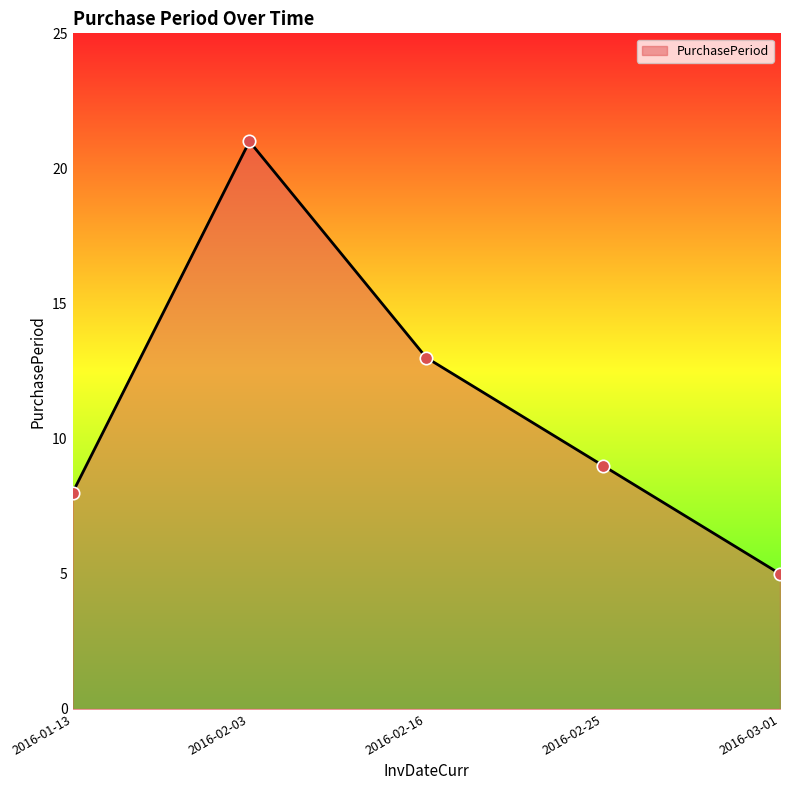

What is the ratio of the value at 2016-02-03 to the value at 2016-03-01?

4.2